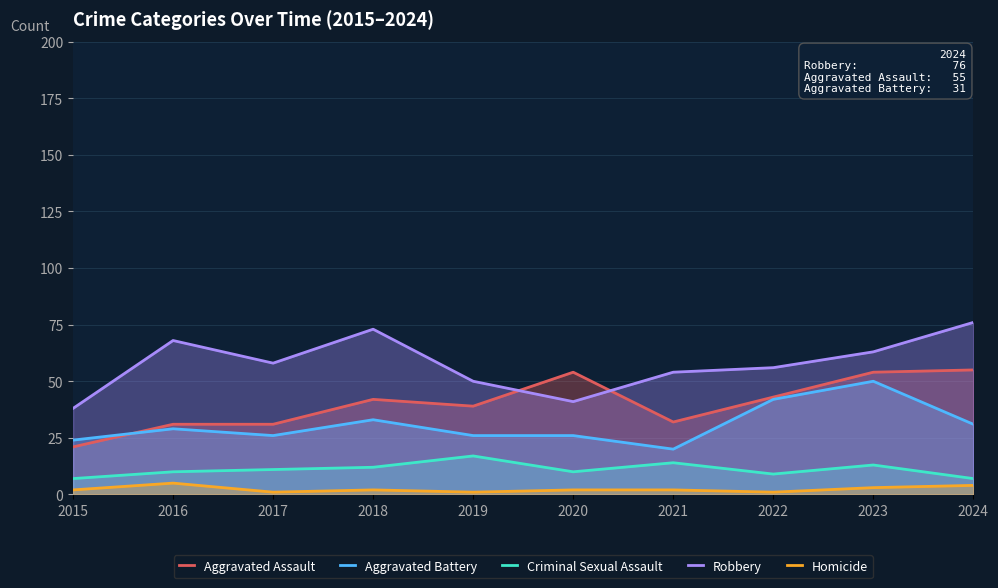

True or false: Aggravated Battery has a value of 37 at 2019.

False